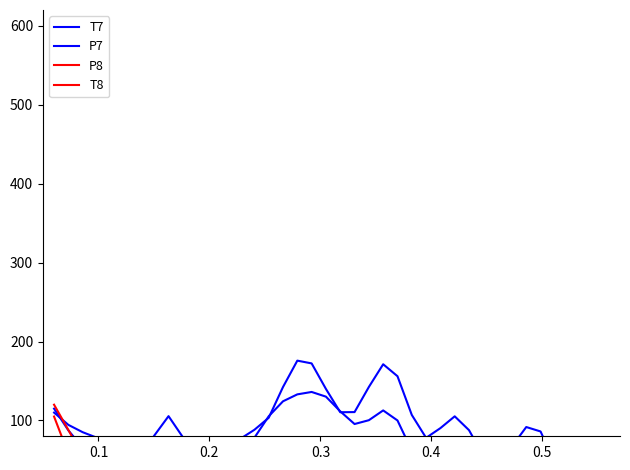

Reading left to right, list all the values displayed in this chart.

T7: 115.0	87.5	65.7	63.6	66.2	56.5	53.9	80.8	105.5	78.9	21.0	2.1	38.3	76.6	88.2	103.4	142.4	175.8	172.3	140.0	110.5	110.6	142.5	171.2	156.1	107.0	78.0	90.3	105.3	87.7	55.3	45.9	67.2	91.7	86.1	46.3	10.8	22.7	73.8
P7: 110.0	94.5	85.2	78.1	65.1	49.8	43.9	47.5	46.0	33.4	21.6	22.3	34.2	52.8	78.2	105.3	124.3	133.1	136.1	130.2	111.6	95.5	100.4	112.8	100.0	61.9	34.6	34.8	37.2	22.1	9.8	22.7	44.3	44.4	24.8	10.2	8.3	6.2	-0.5
P8: 120.0	88.0	55.0	38.6	38.9	31.1	-10.3	-76.8	-125.6	-126.0	-98.9	-89.7	-110.8	-136.8	-151.4	-164.5	-182.1	-195.6	-200.5	-198.1	-183.3	-158.8	-147.7	-163.3	-182.8	-181.0	-170.0	-175.6	-191.5	-186.0	-147.7	-102.6	-86.4	-101.0	-107.4	-77.2	-44.4	-65.9	-133.0
T8: 105.0	57.8	7.2	-4.8	16.4	17.3	-26.5	-79.7	-107.6	-120.6	-137.2	-148.5	-149.1	-162.4	-201.4	-237.0	-240.2	-230.8	-244.7	-269.9	-260.0	-208.8	-166.8	-170.0	-192.6	-193.0	-175.0	-168.2	-173.5	-166.1	-140.1	-115.1	-101.8	-91.9	-78.8	-67.8	-66.2	-75.2	-88.0